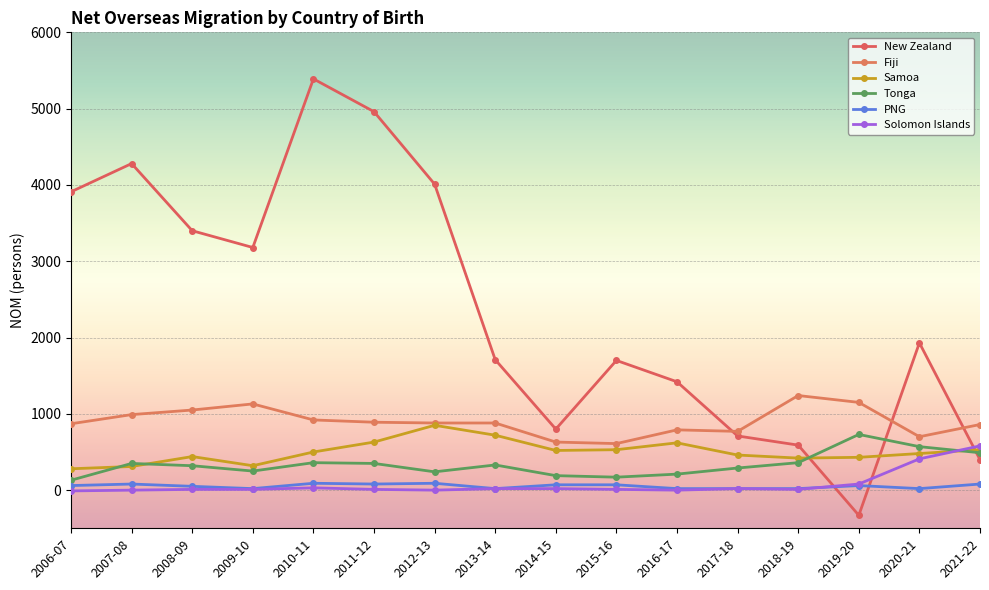

The Solomon Islands series shows -399 at 2016-17. True or false?

False